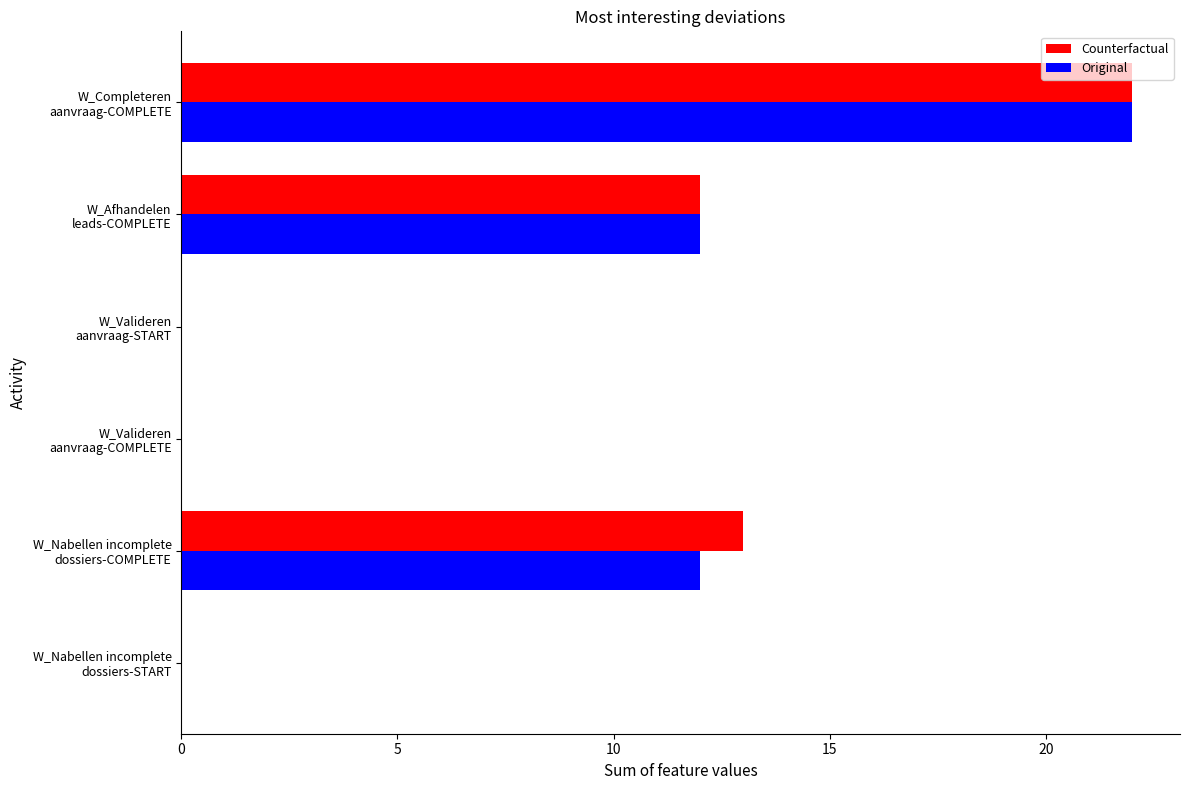

What is the highest value of the Original series?

22